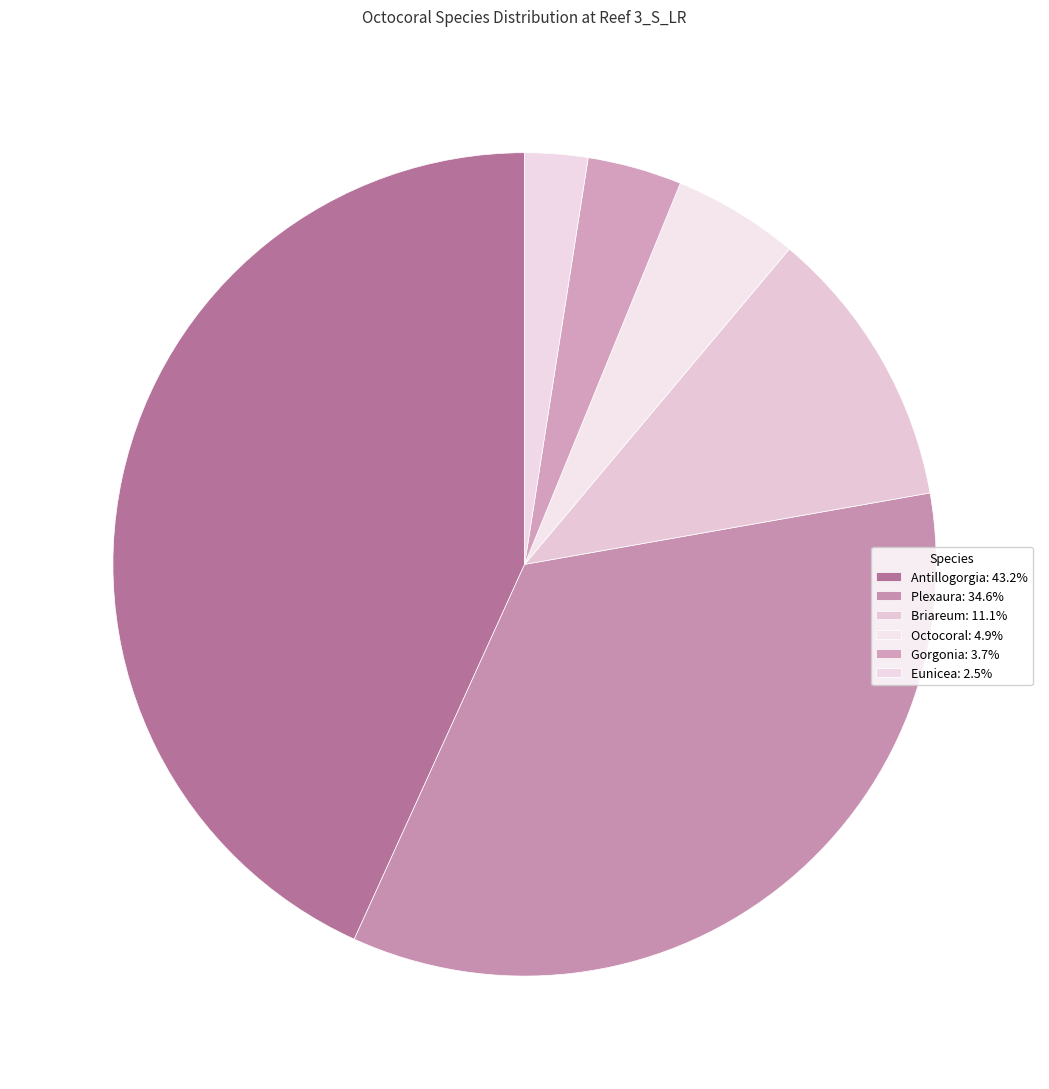

Is there any slice that represents more than half of the pie?

No